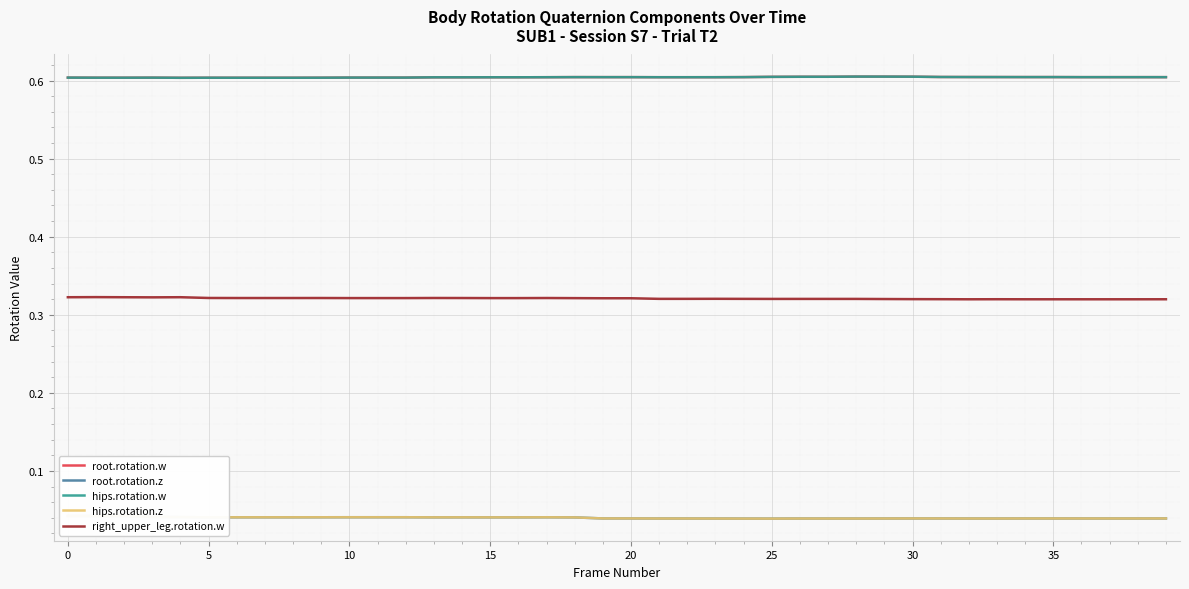

What is the sum of the hips.rotation.w values at 5 and 14?

1.2